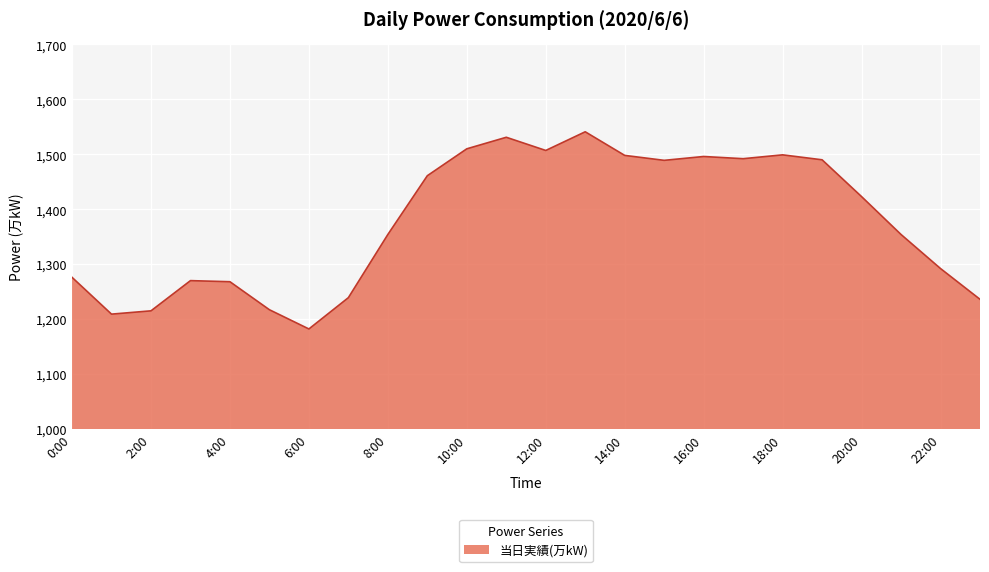

What is the difference between the maximum and minimum values?

359